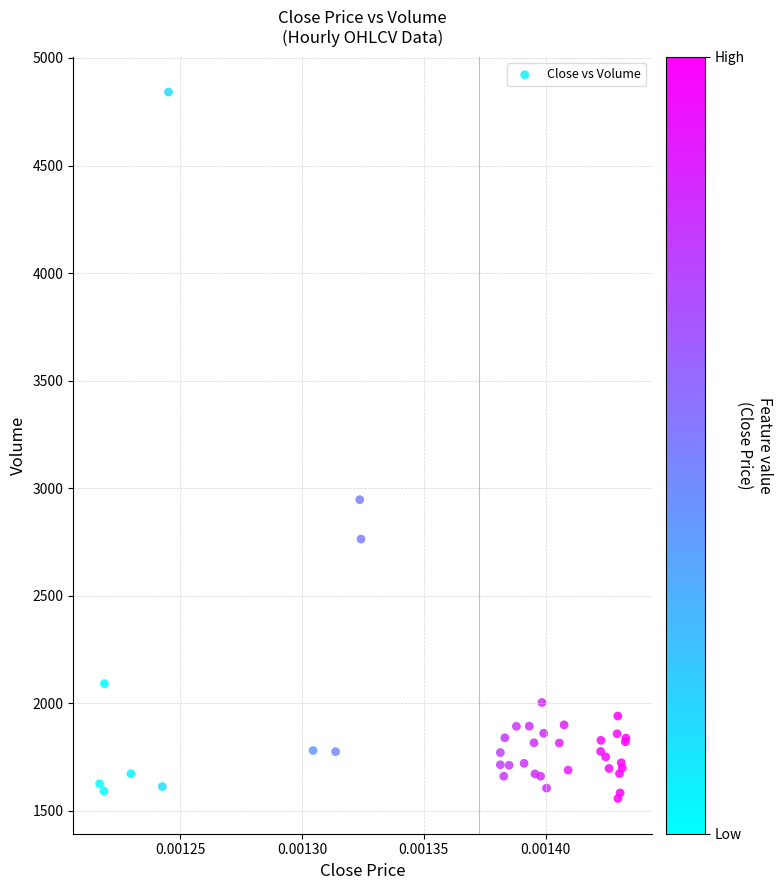

What Y value in the scatter plot is closest to 3199?

2945.8